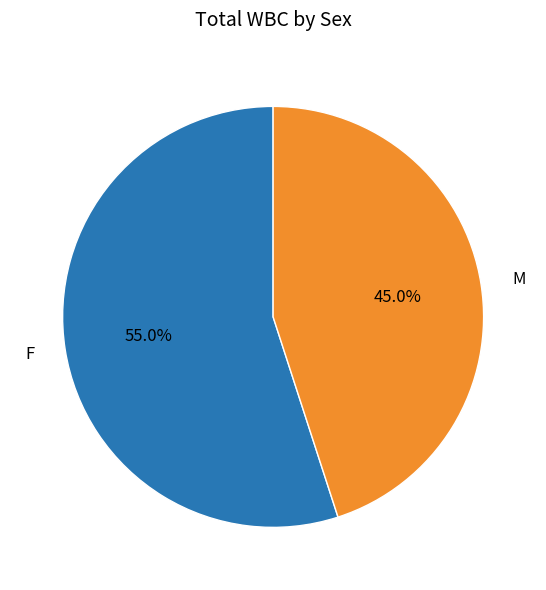

To the nearest percent, what portion does M represent?

45%